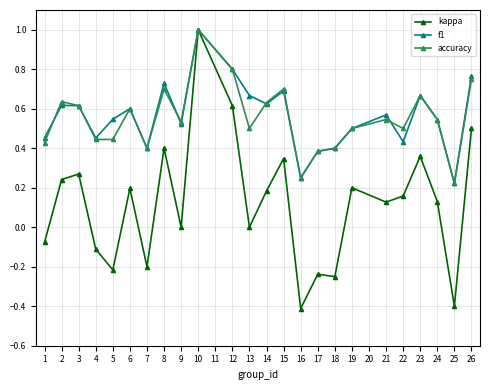

True or false: accuracy has more than 2 interior local peaks.

True